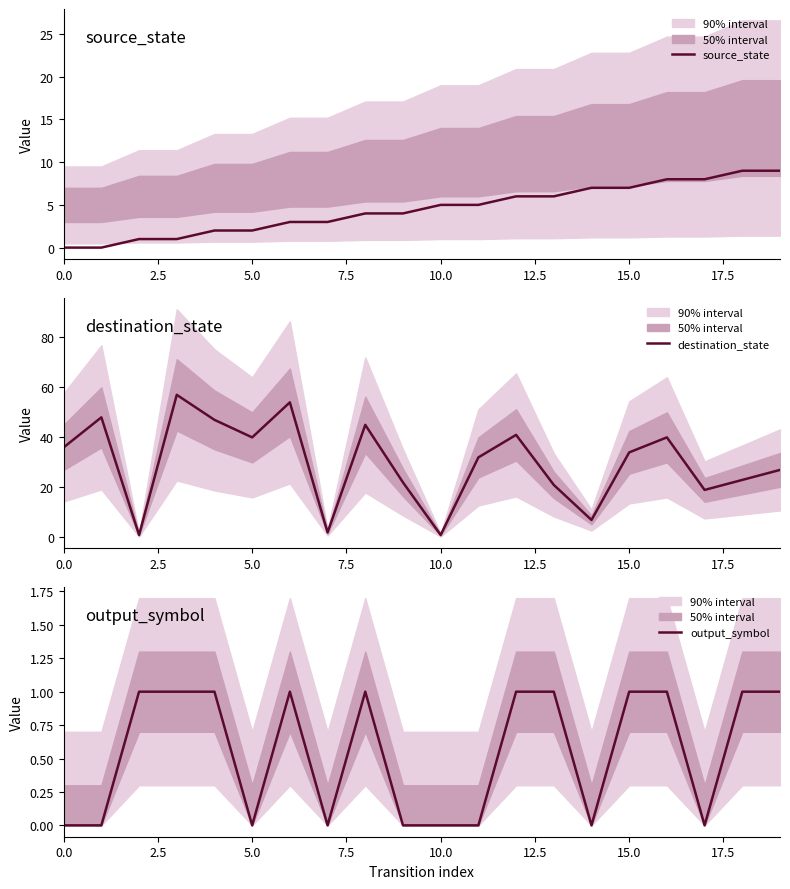

True or false: source_state has more than 0 points higher than both neighbors.

False